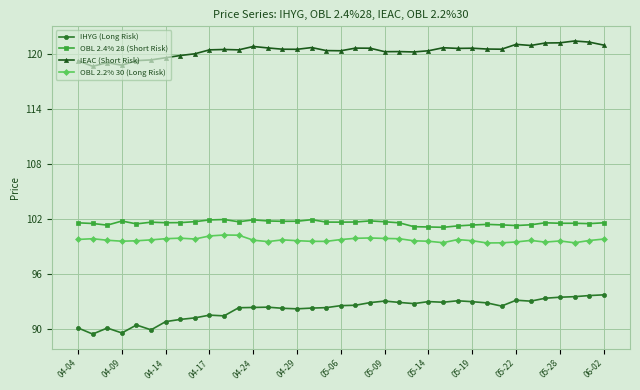

True or false: OBL 2.2% 30 (Long Risk) and IEAC (Short Risk) cross at least once.

False